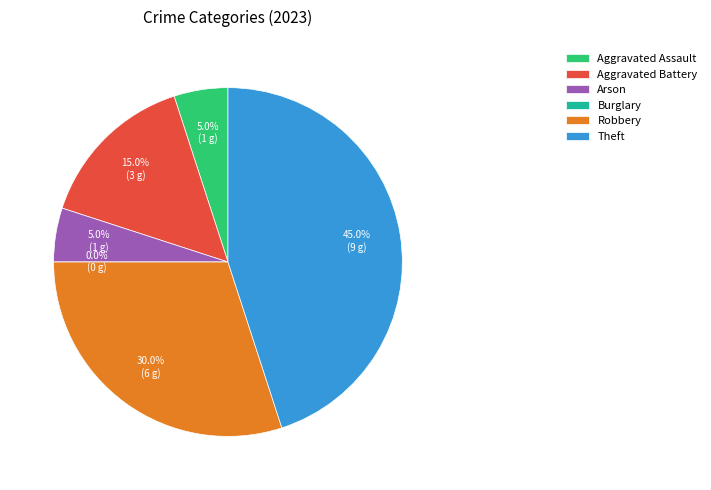

Is it true that Robbery is 40% of the pie?

False